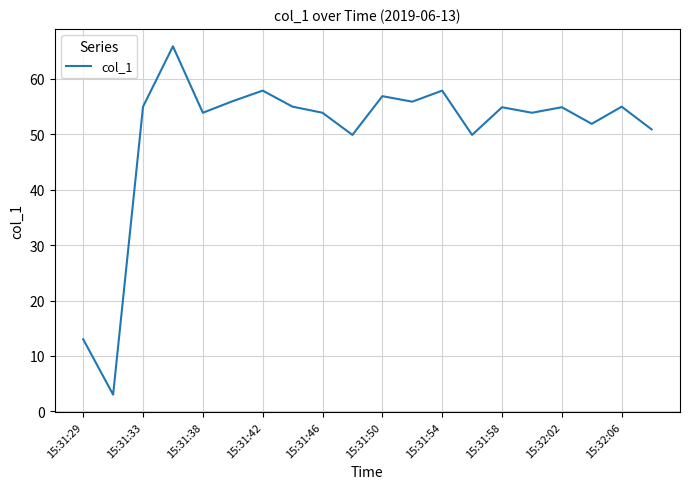

Count the number of categories in the chart.

20